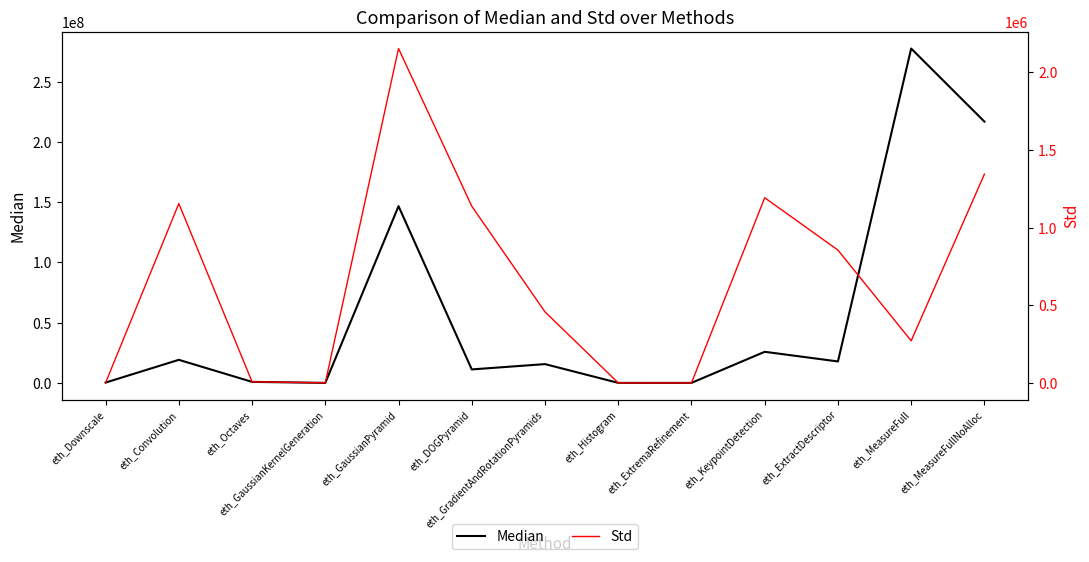

In Median, how many points are higher than both neighbors (excluding endpoints)?

5